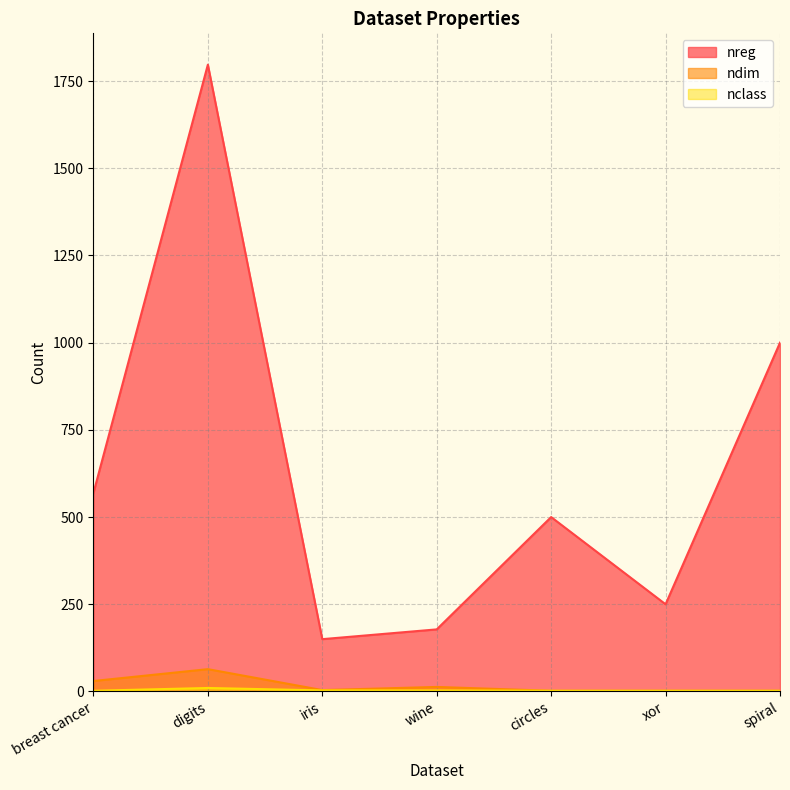

What is the approximate value of ndim at wine, to the nearest 5?

15